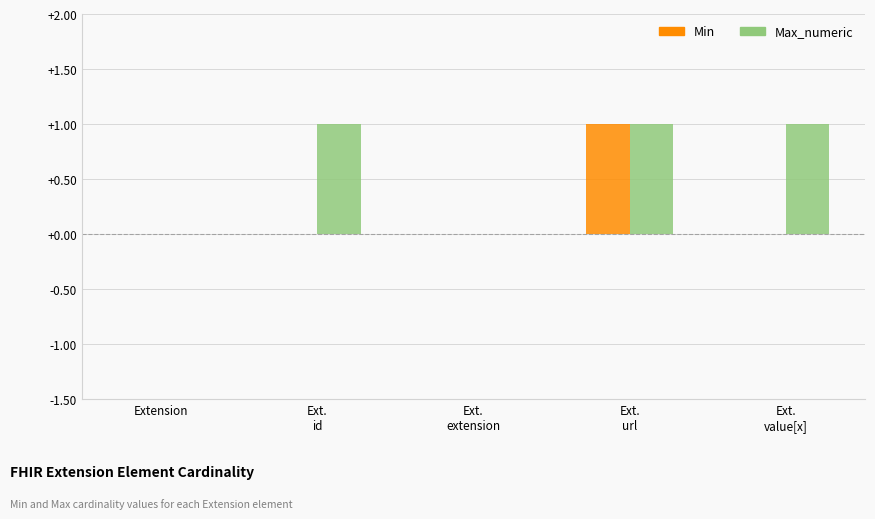

What is the highest value of the Max_numeric series?

1